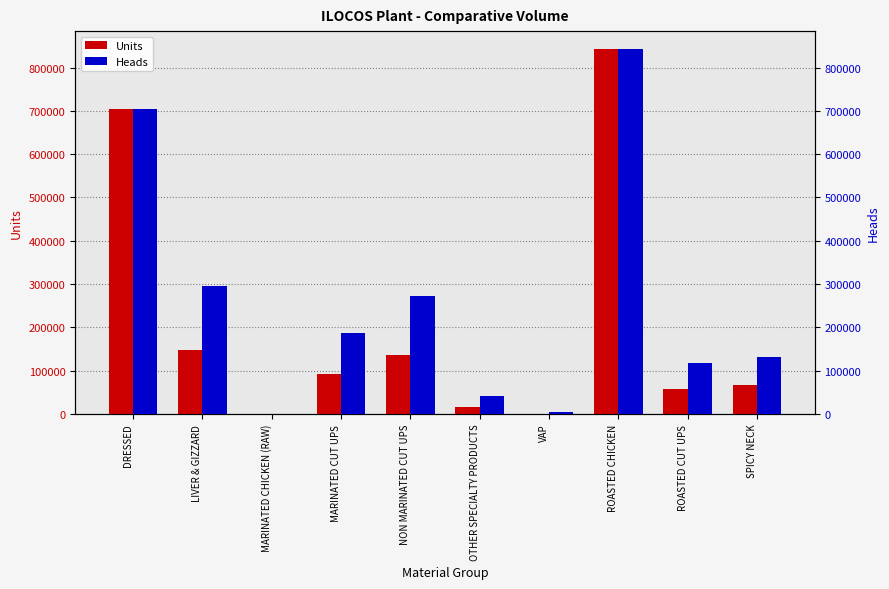

What is the maximum value shown in the chart?

842018.0